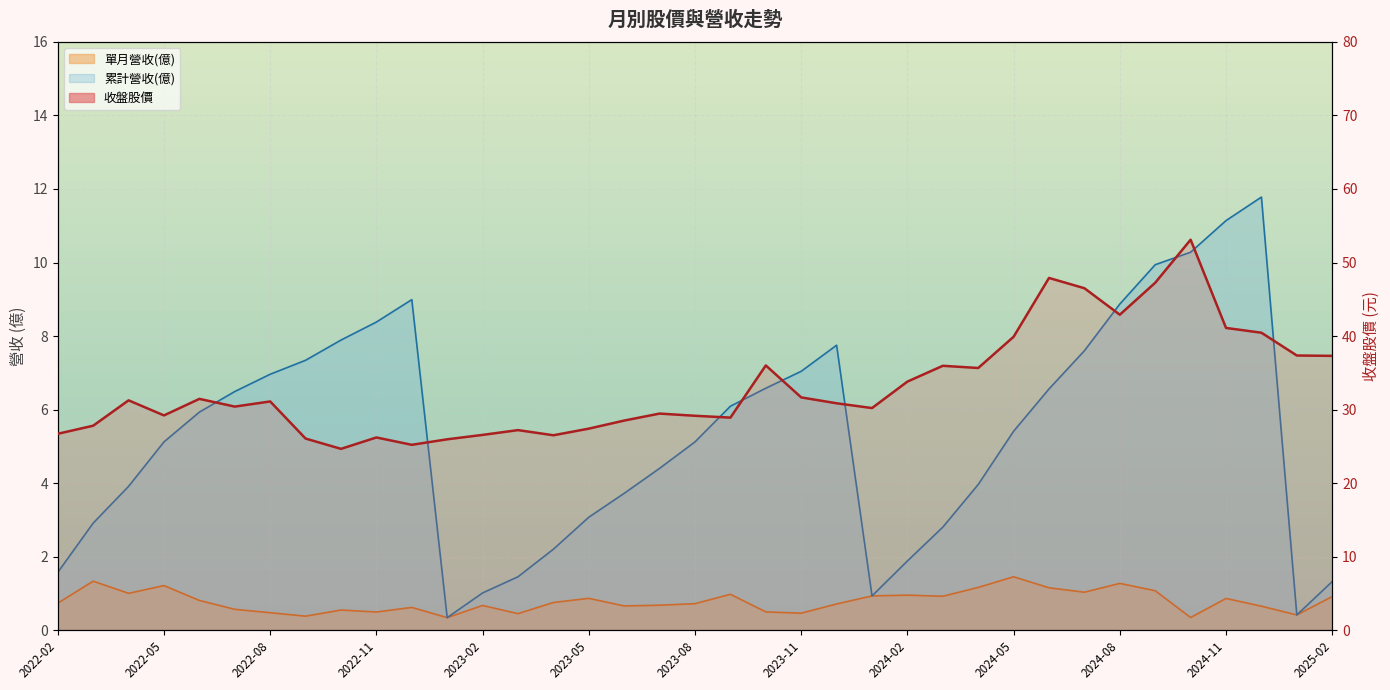

Is it true that the value at 32 is 30.3?

False